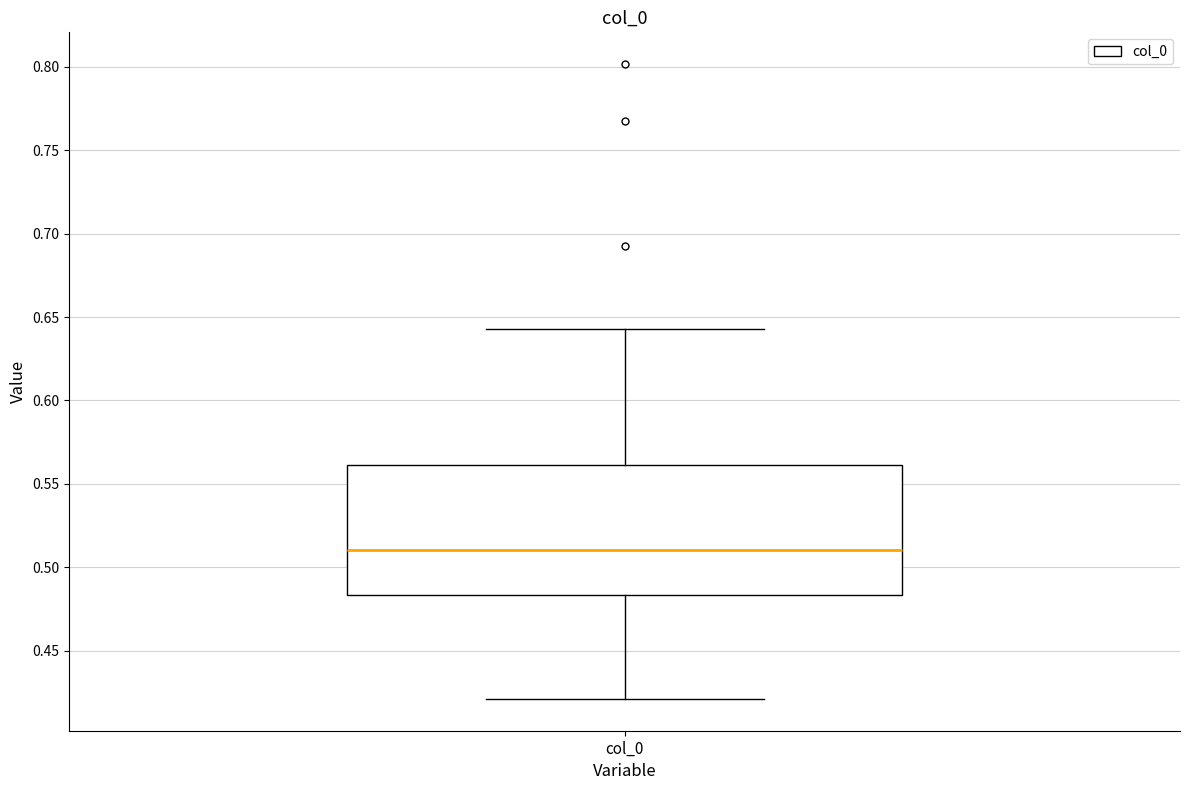

Transcribe this box plot: give where the median line is, the range the box spans, and where the two whiskers end, as read against the y-axis. The values are not printed on the chart, so give them approximately, as read against the axis.

median 0.510, box 0.485 to 0.560, whiskers 0.420 to 0.645